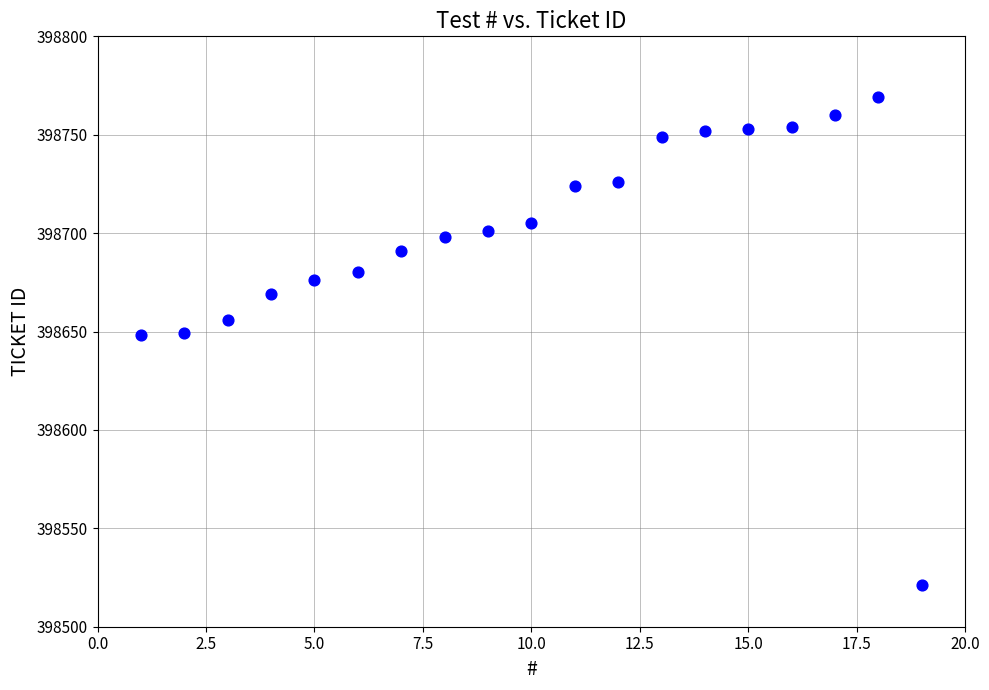

What is the range of Y values (max minus min)?

248